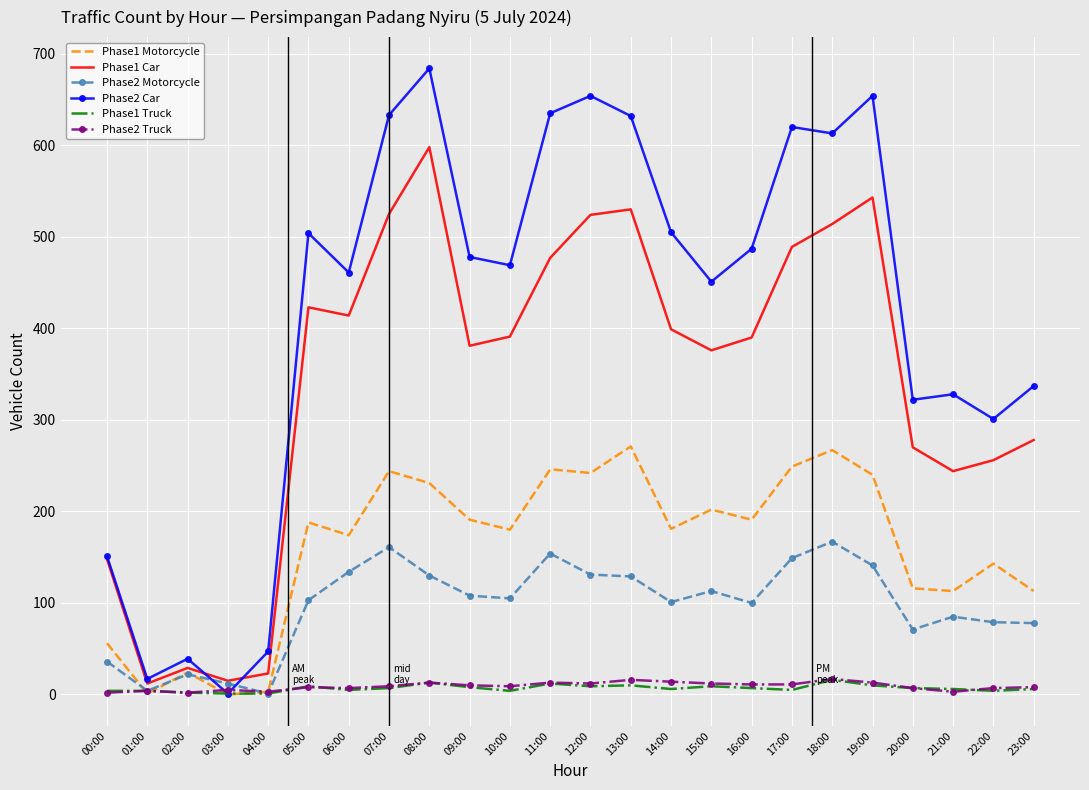

In Phase2 Truck, how many points are higher than both neighbors (excluding endpoints)?

7